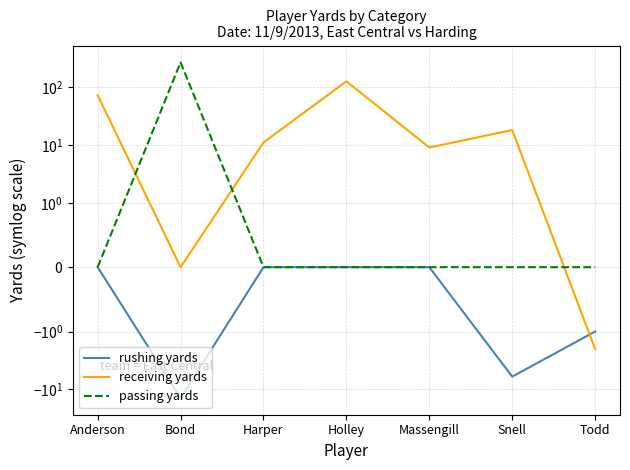

What is the highest value of the receiving yards series?

125